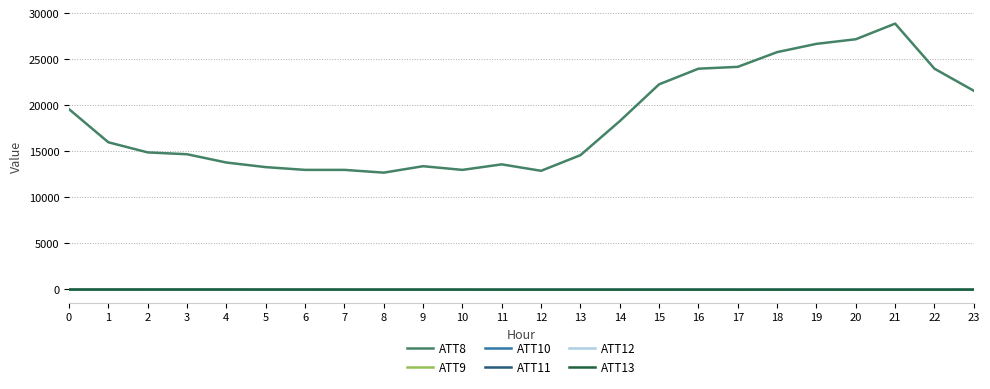

What is the maximum value for ATT9?

7.5